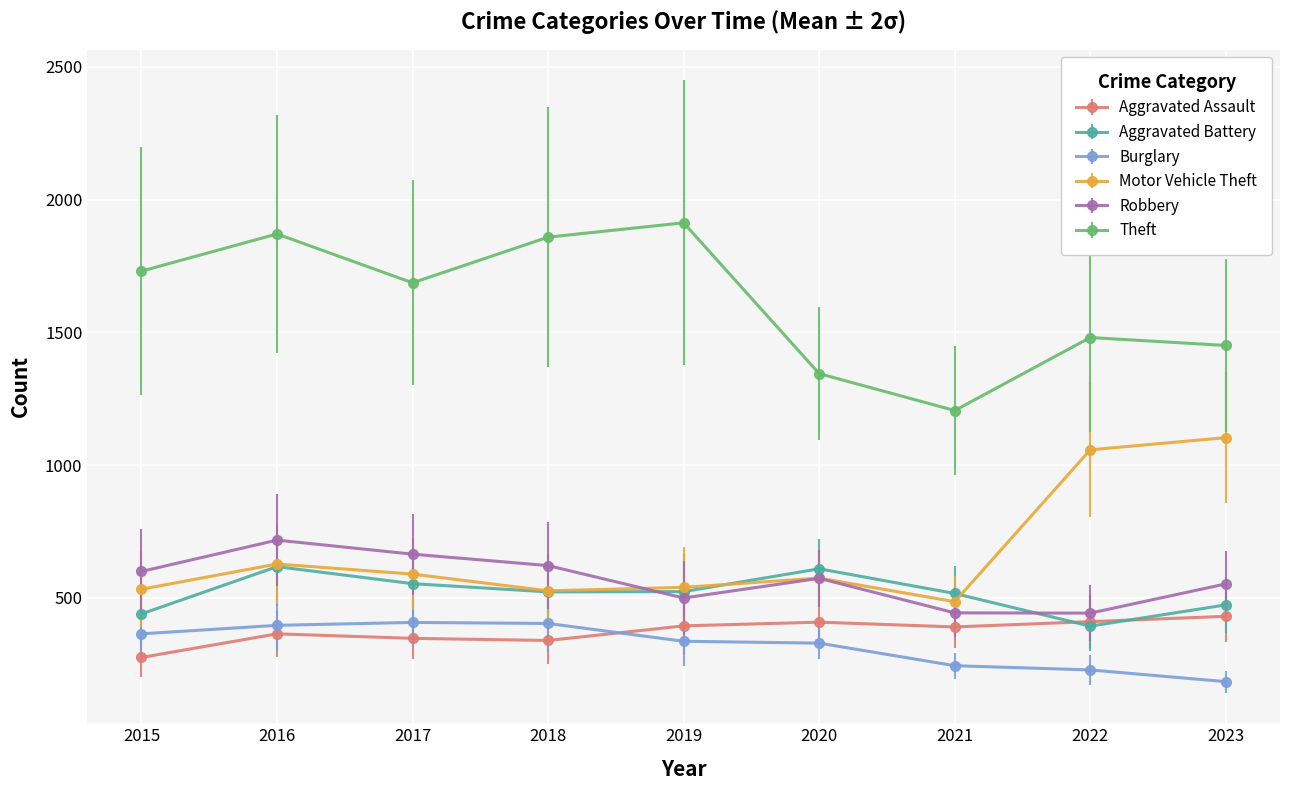

Where is the first local maximum for Theft?

2016